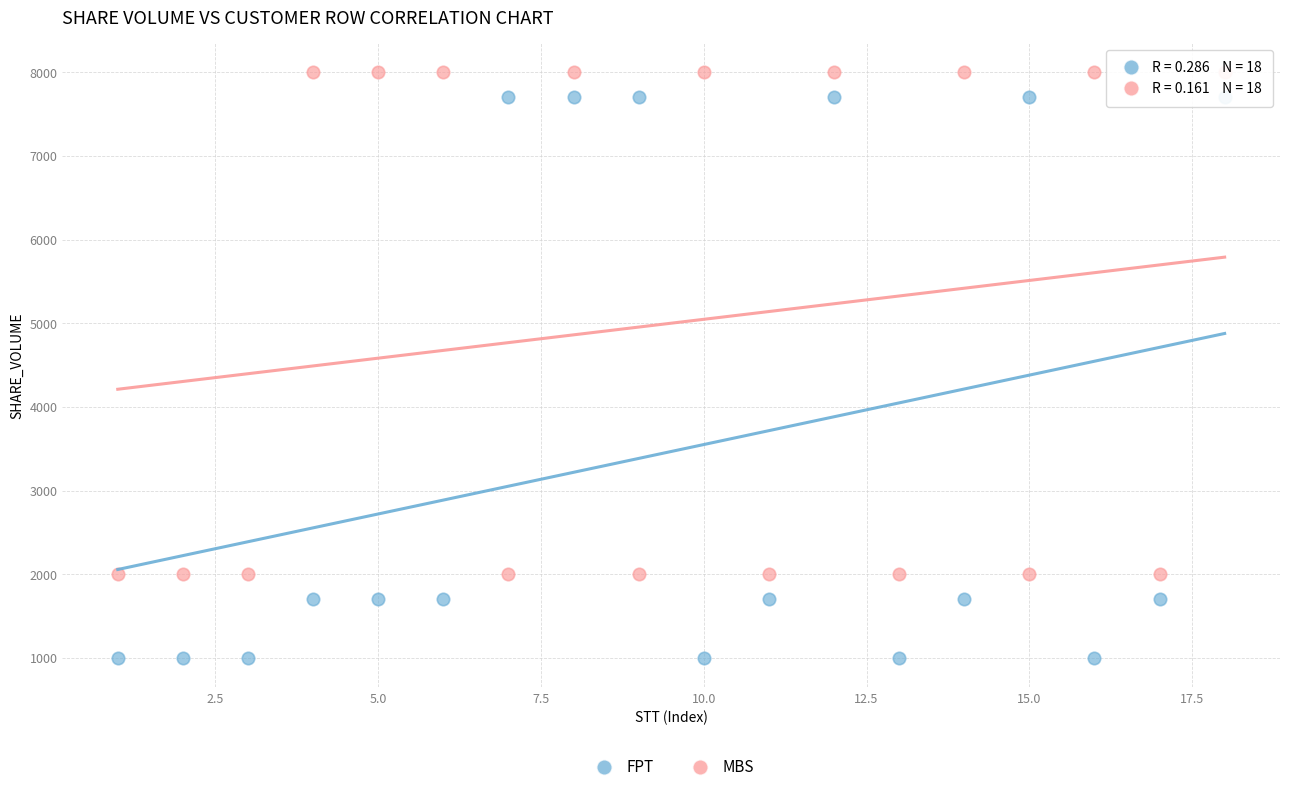

Which series reaches the minimum Y coordinate?

FPT